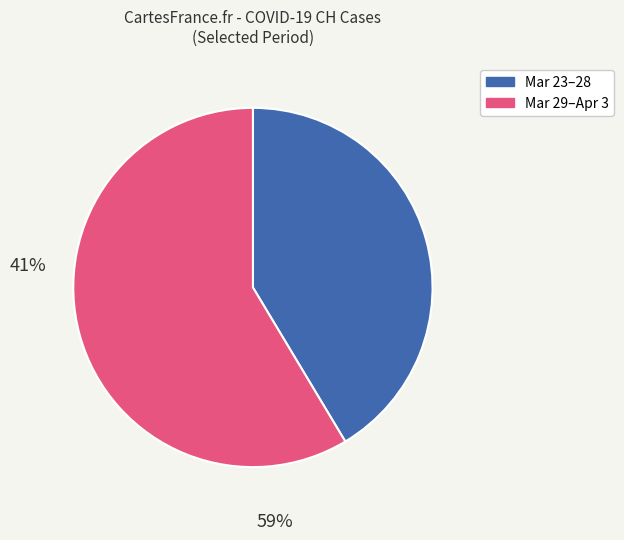

Is there any slice that represents more than half of the pie?

Yes